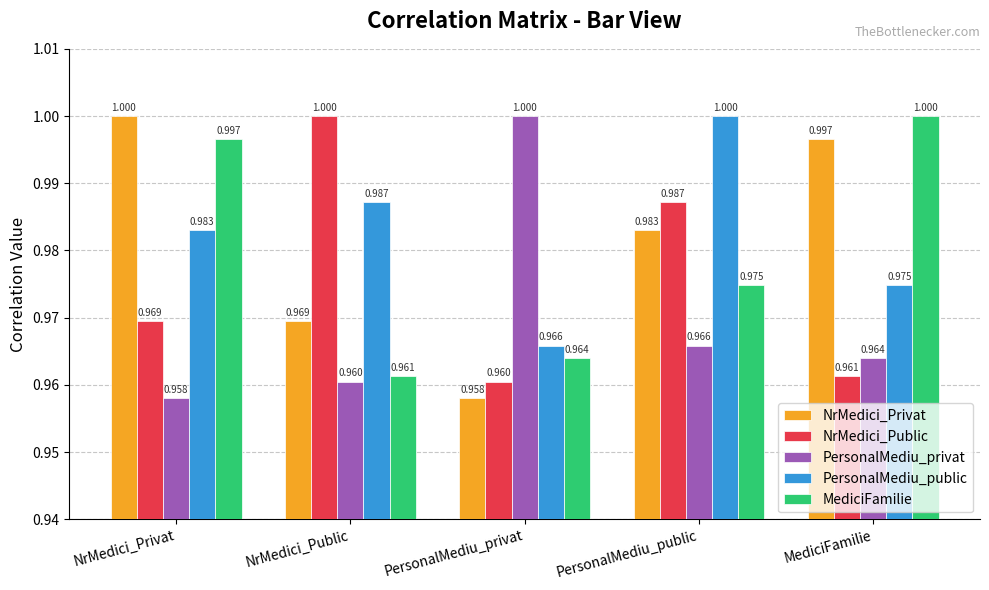

Which series has the largest total across all categories?

PersonalMediu_public